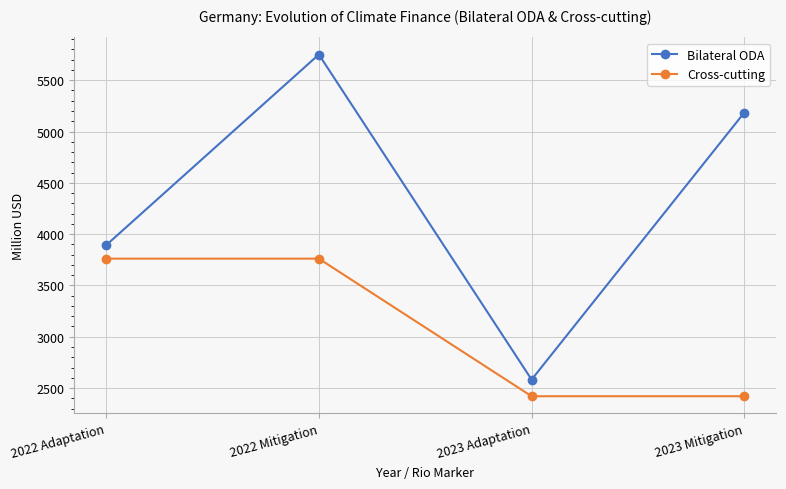

How many data points in Cross-cutting are less than 3761?

2